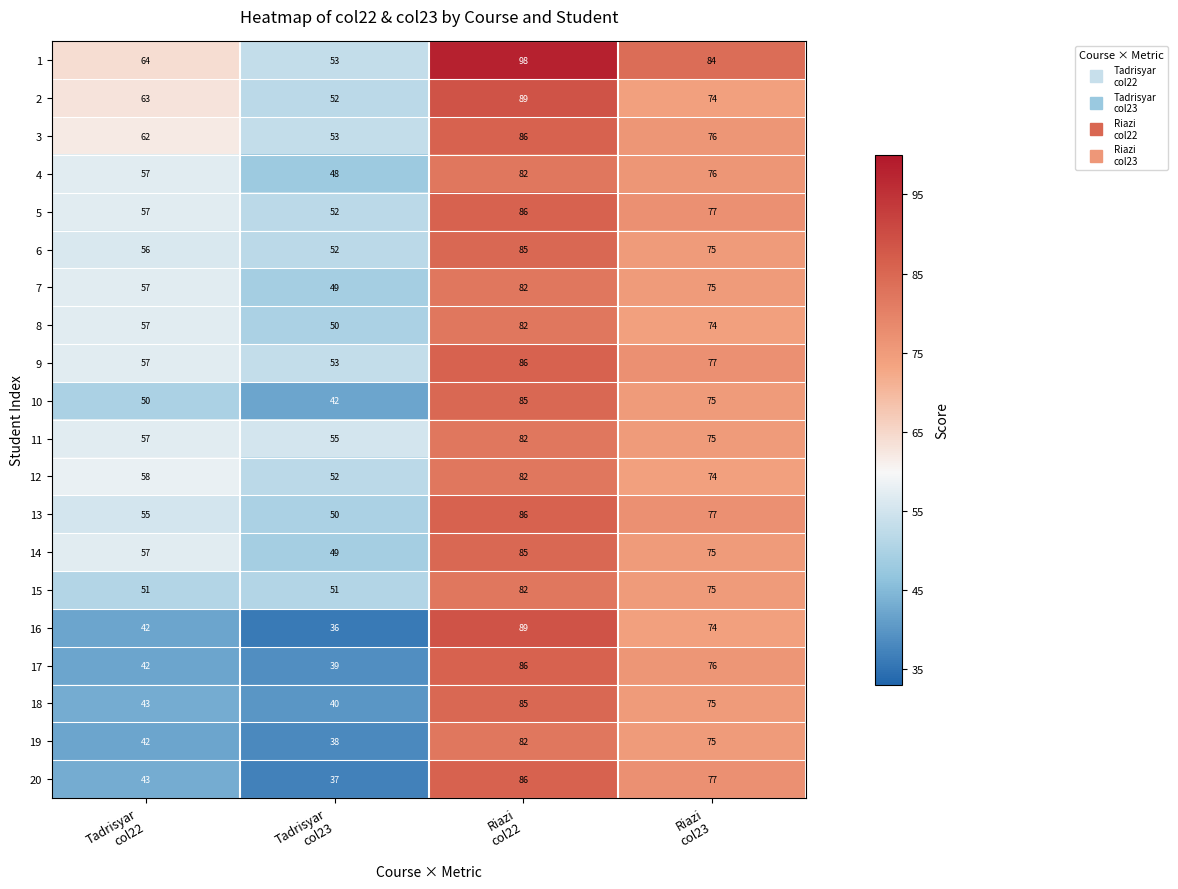

What is the maximum value for 14?

85